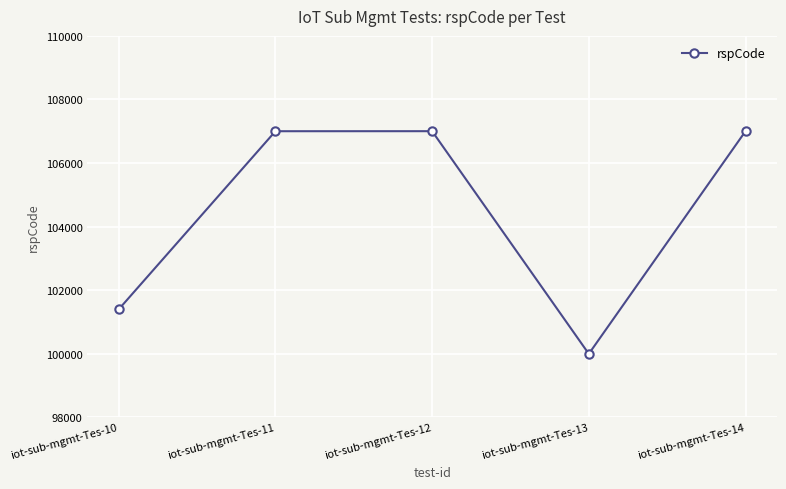

Read the value at iot-sub-mgmt-Tes-14.

107003